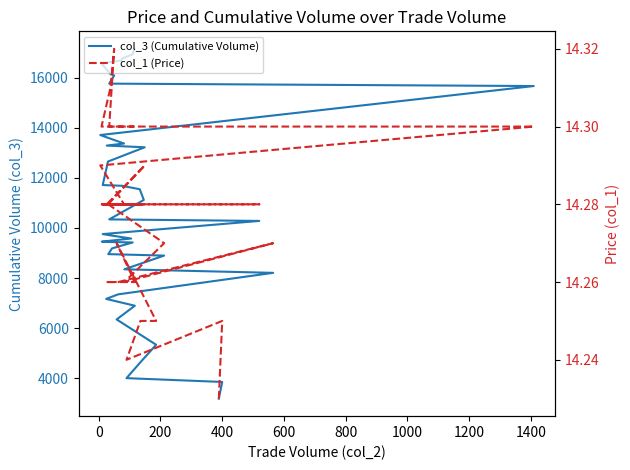

How many data points in col_3 (Cumulative Volume) are above 10278?

19